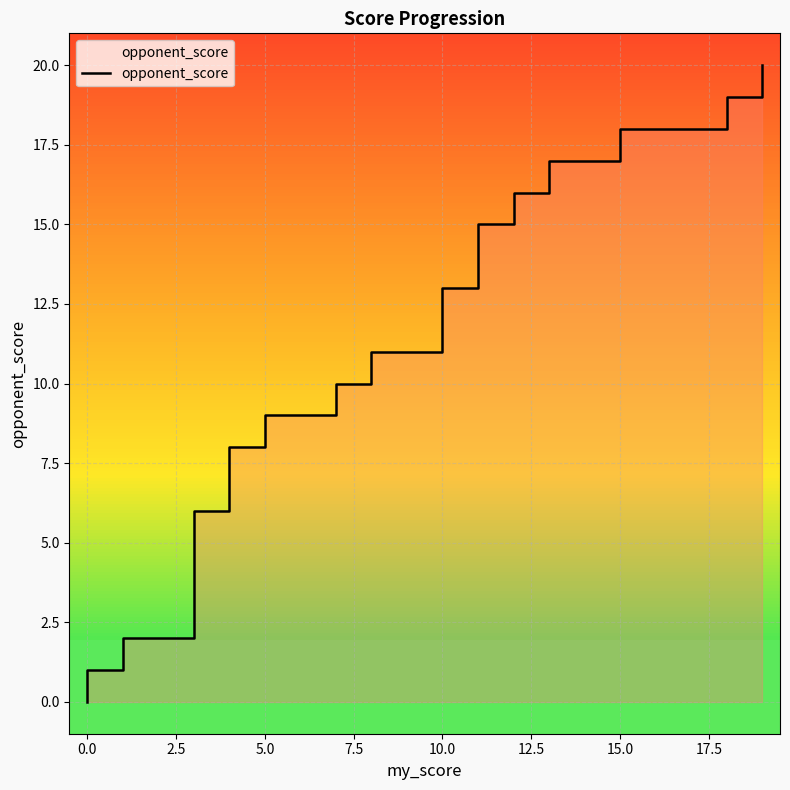

How many data points are less than 11?

19